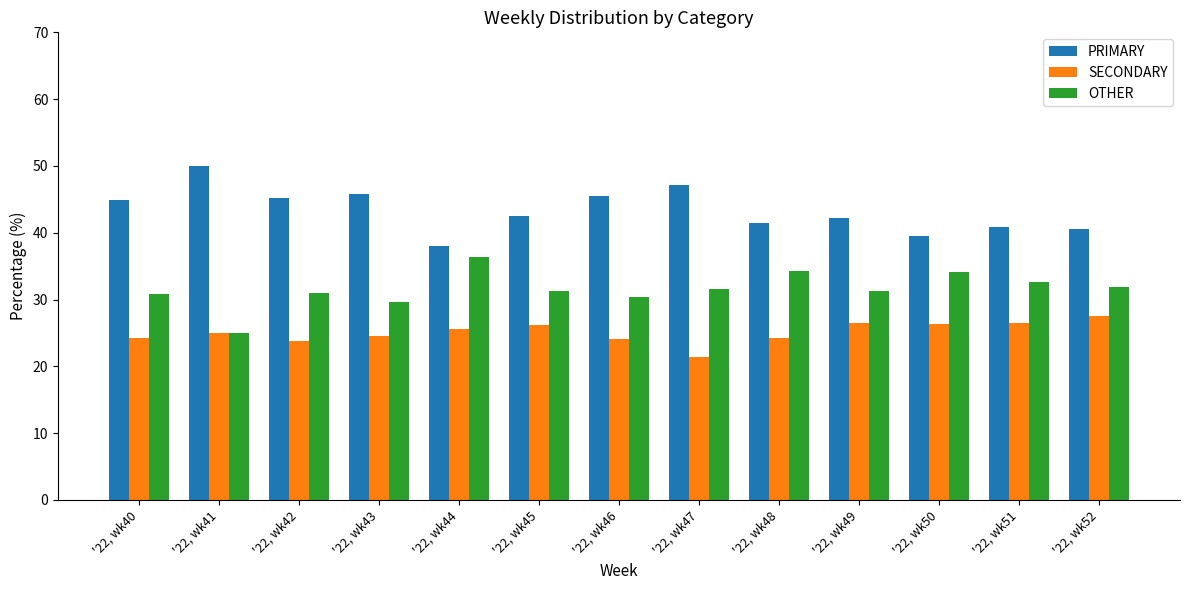

What is the total value across all series at '22, wk42?

100.0